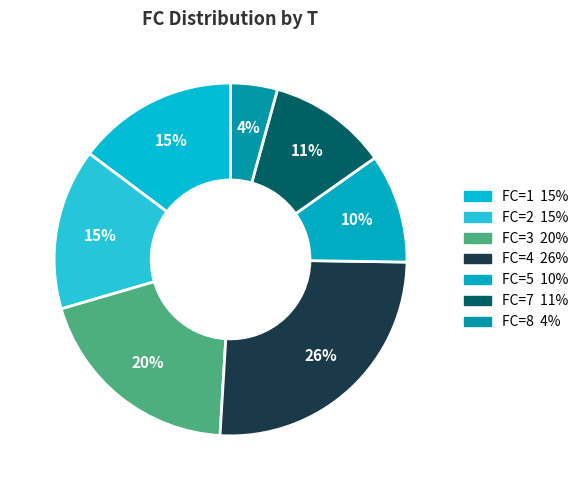

How many slices are in this pie chart?

7